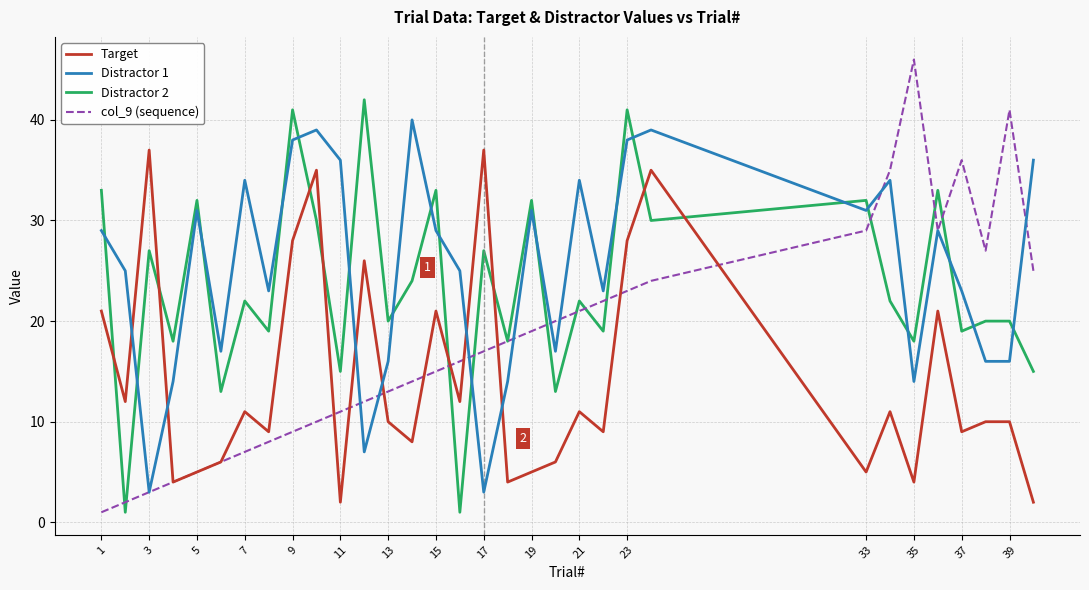

Which series has the largest range (max minus min)?

col_9 (sequence)